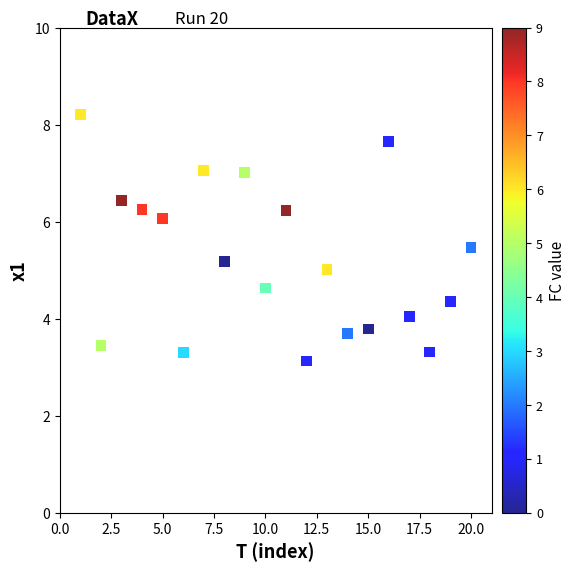

What is the range of Y values (max minus min)?

5.1